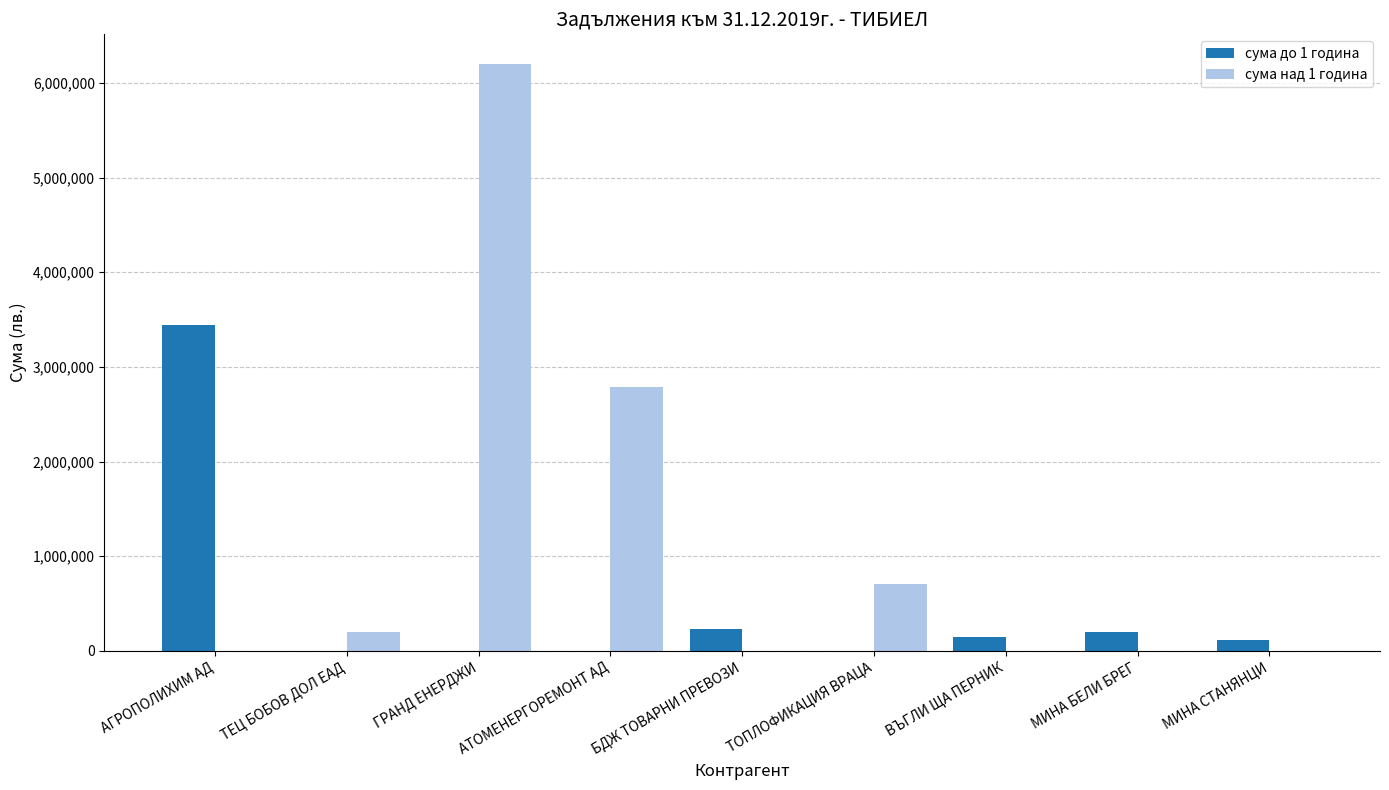

What is the difference between the сума над 1 година values at ТЕЦ БОБОВ ДОЛ ЕАД and БДЖ ТОВАРНИ ПРЕВОЗИ?

200000.0